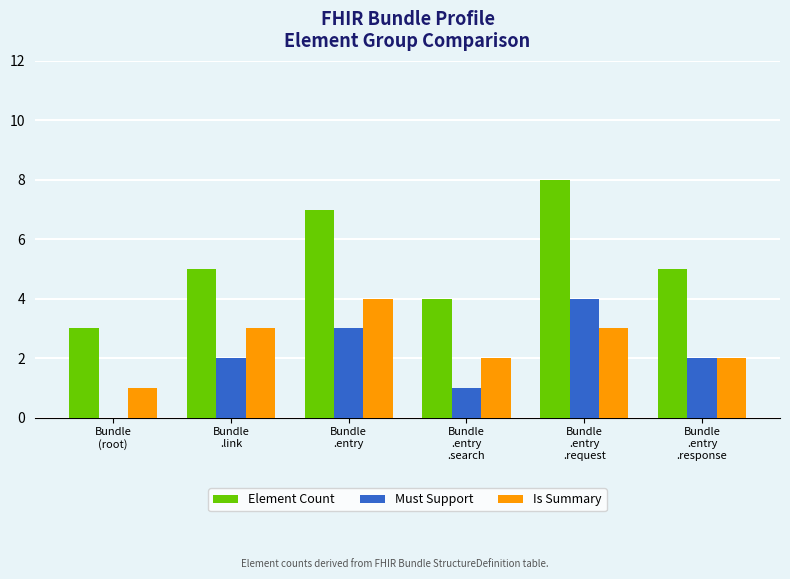

How many groups of bars are there?

6